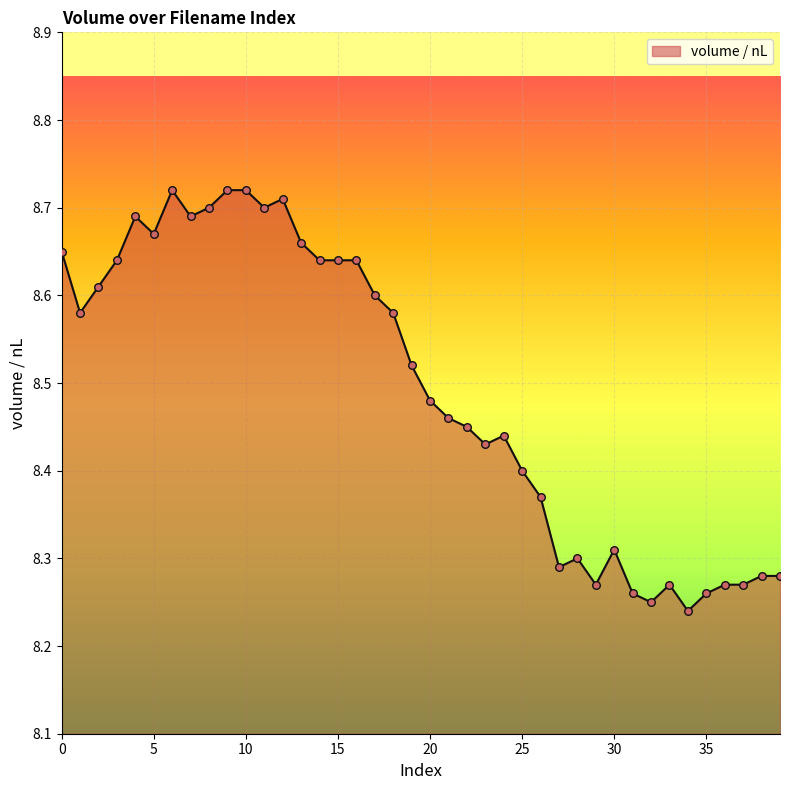

What is the difference between the maximum and minimum values?

0.5